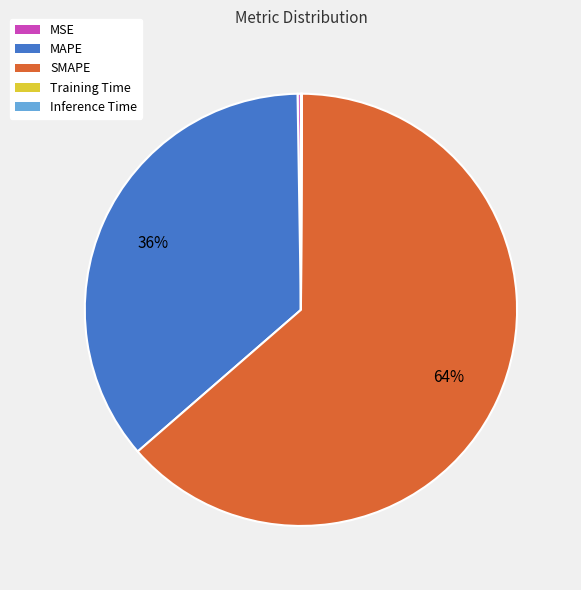

To the nearest percent, what is the difference between the largest and smallest slice percentages?

64%